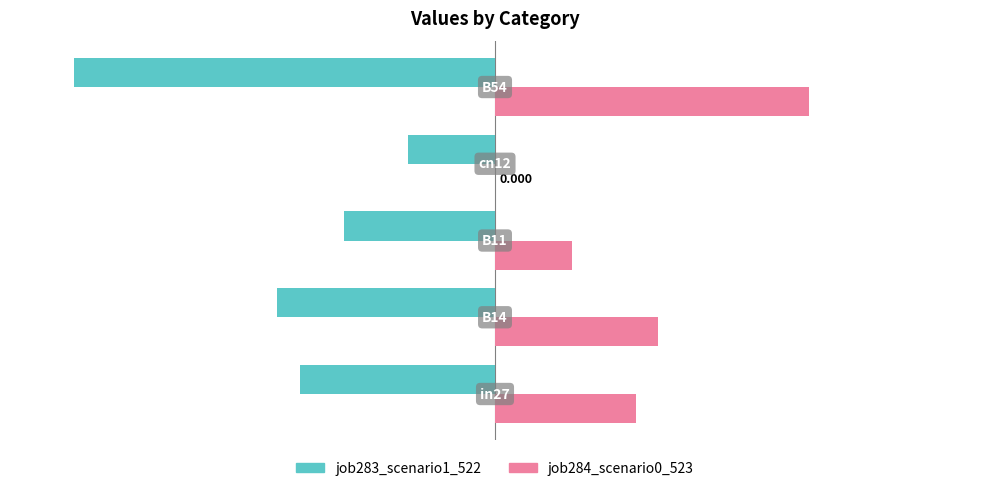

List the series in order of their peak value, lowest first.

job283_scenario1_522, job284_scenario0_523